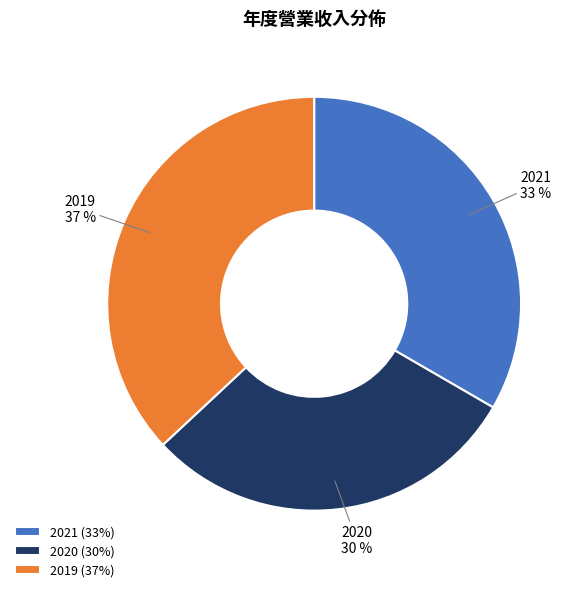

How many slices are in this pie chart?

3